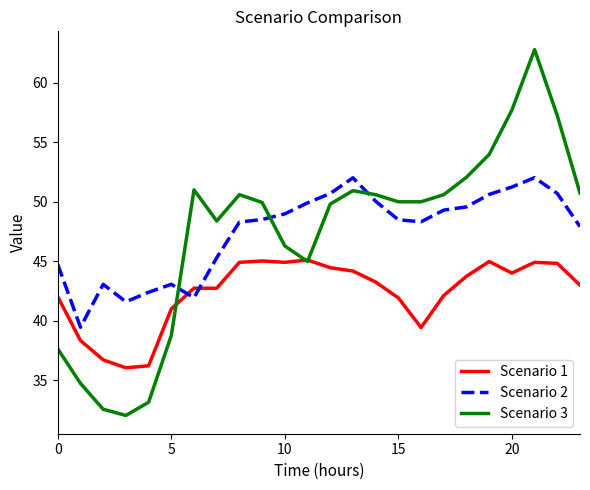

True or false: Scenario 3 and Scenario 2 cross at least once.

True